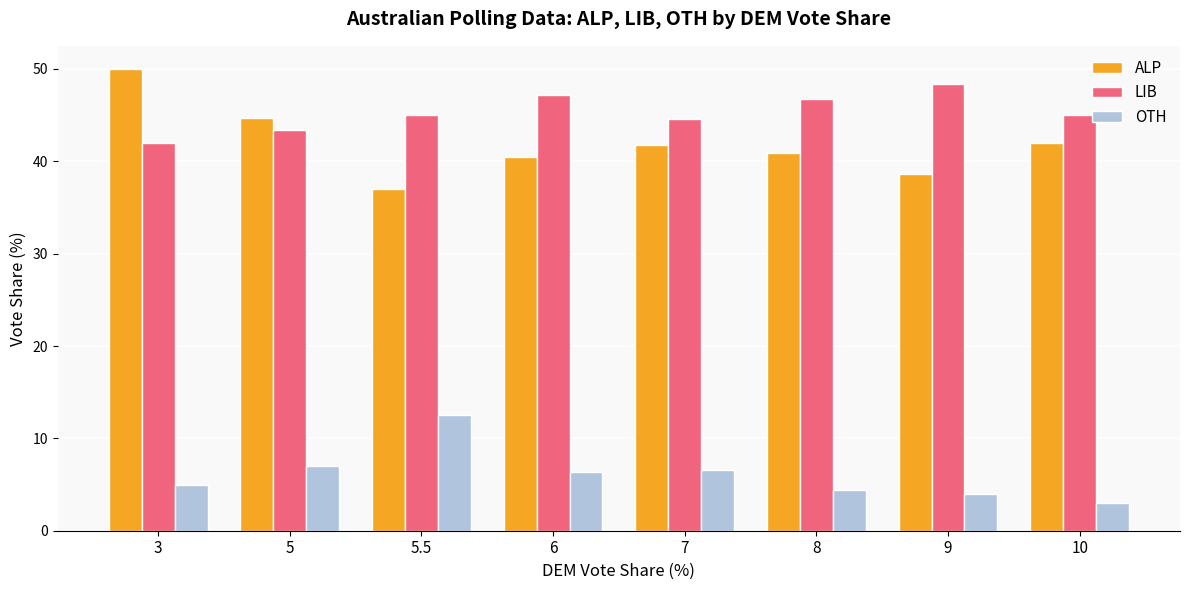

What are all the series names shown in the legend?

ALP, LIB, OTH